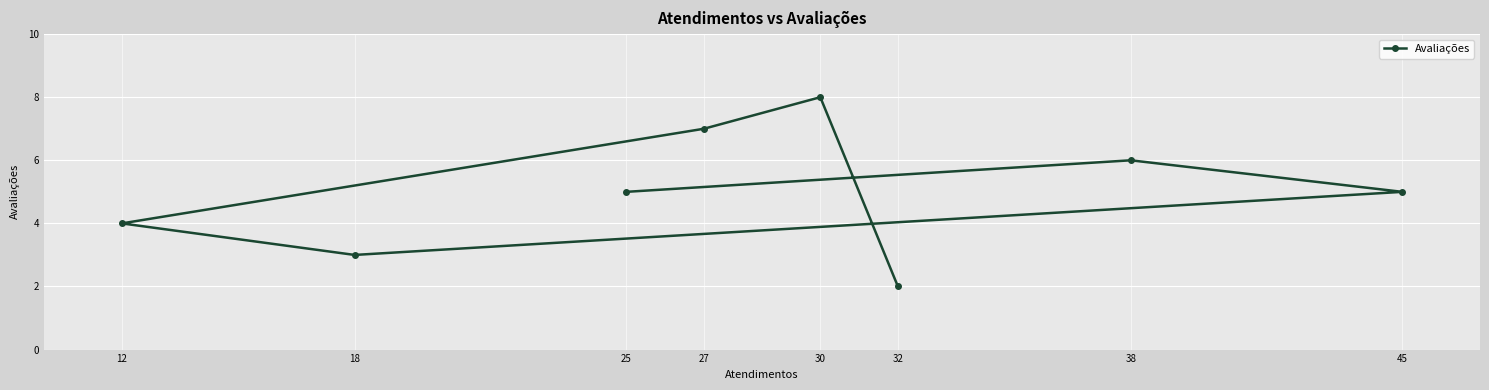

What is the label of the 7th point from the left?

30